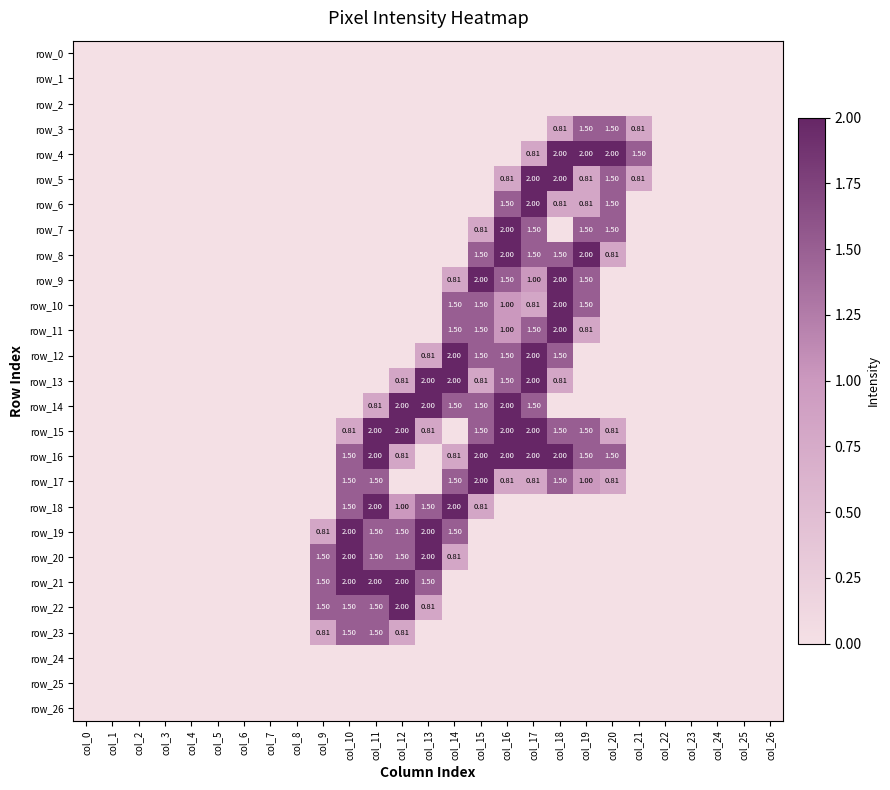

Which series has the widest spread of values?

row_4